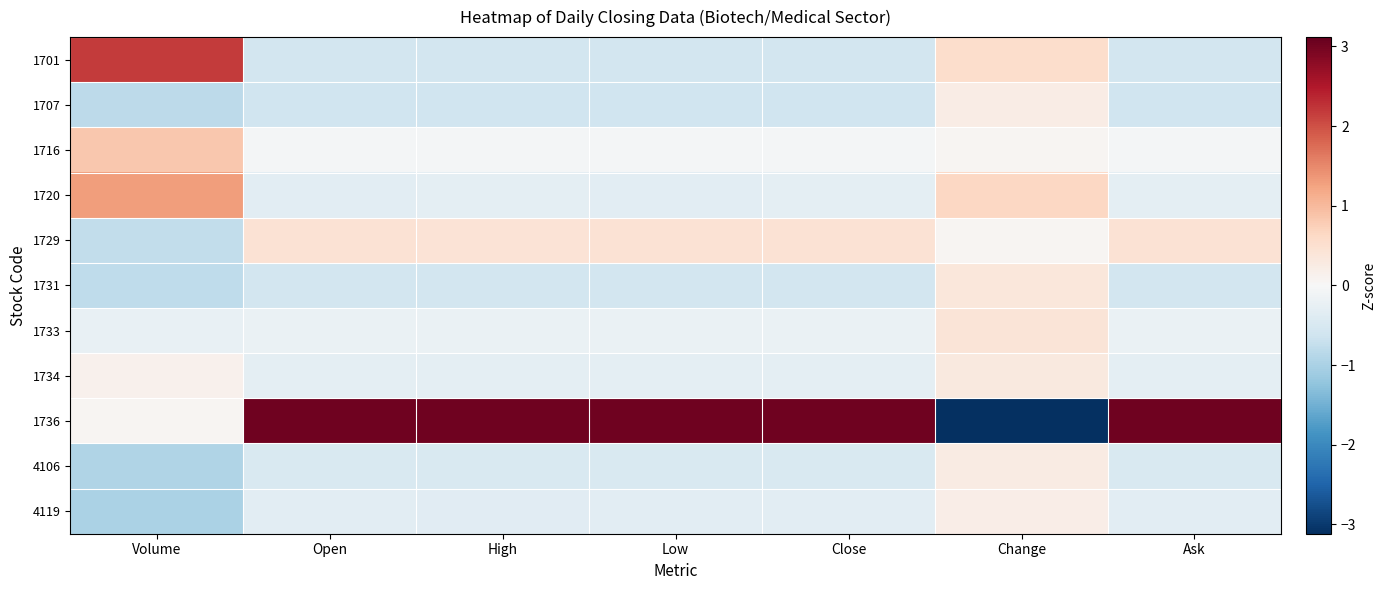

Rank the series at High from highest to lowest value.

1736, 1729, 1716, 1733, 1734, 1720, 4119, 4106, 1701, 1731, 1707